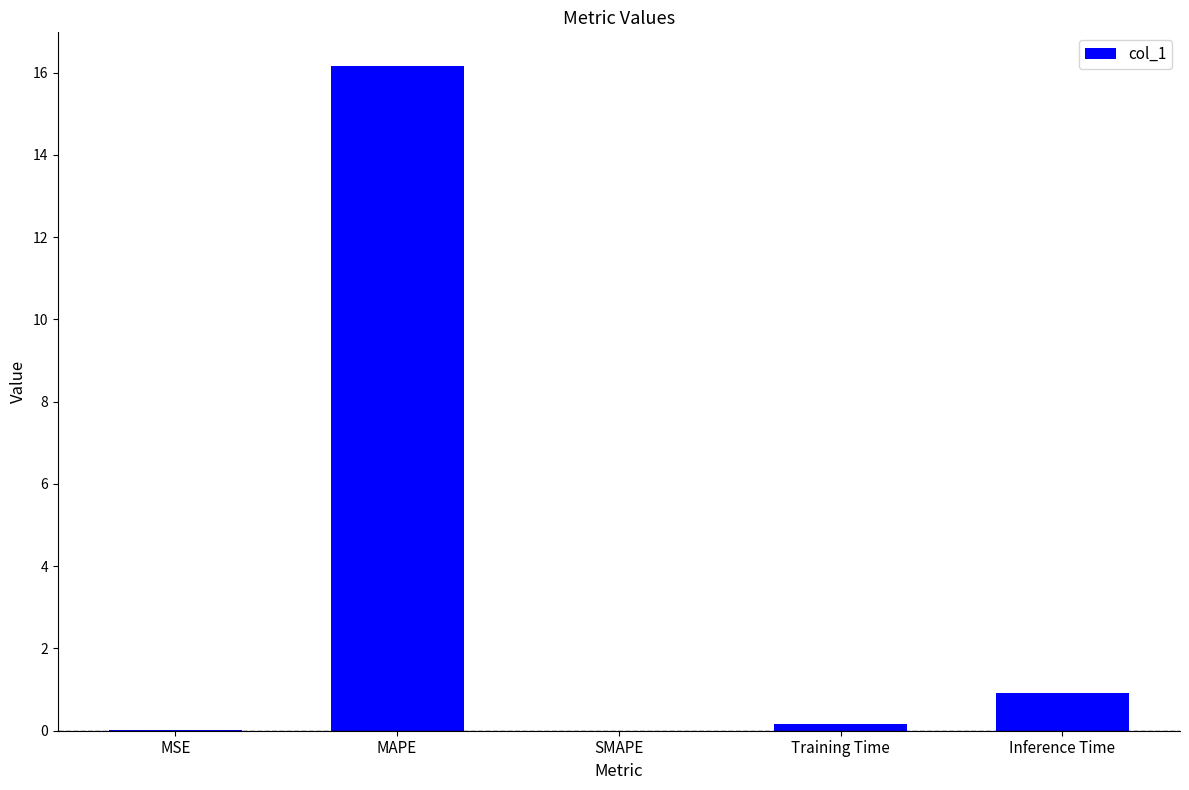

At which category does the chart reach its peak across all series?

MAPE